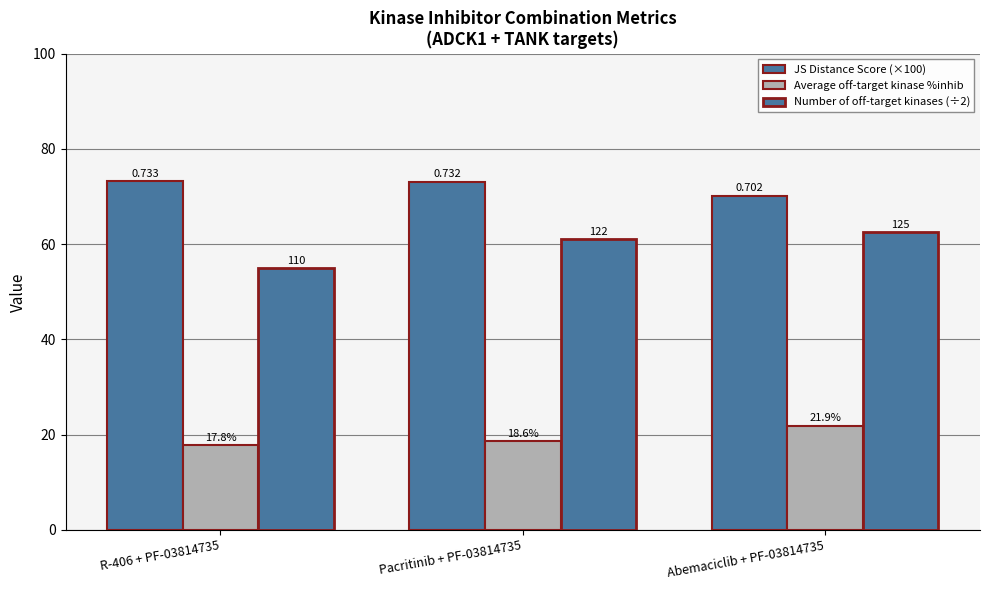

Does the chart contain stacked bars?

No